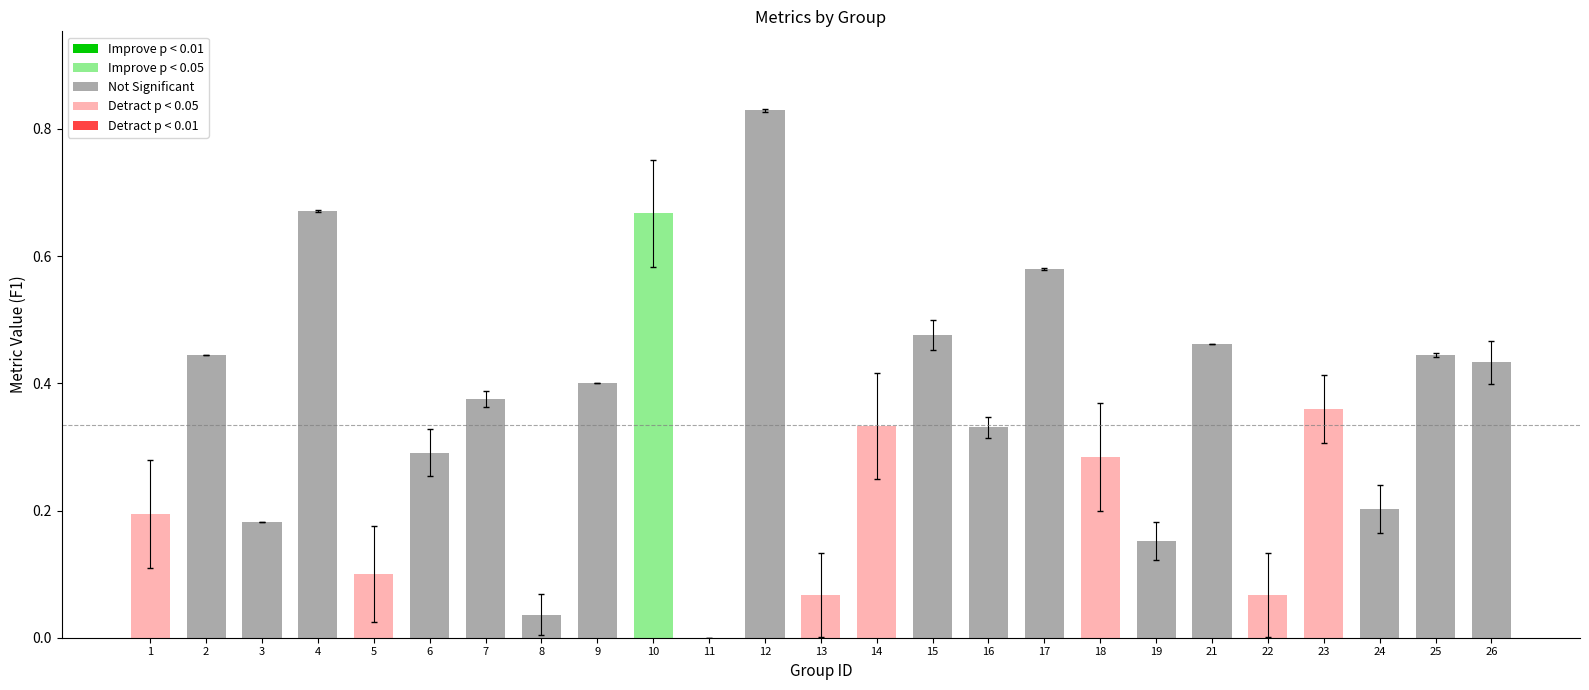

At which category is the sum across all series the highest?

12